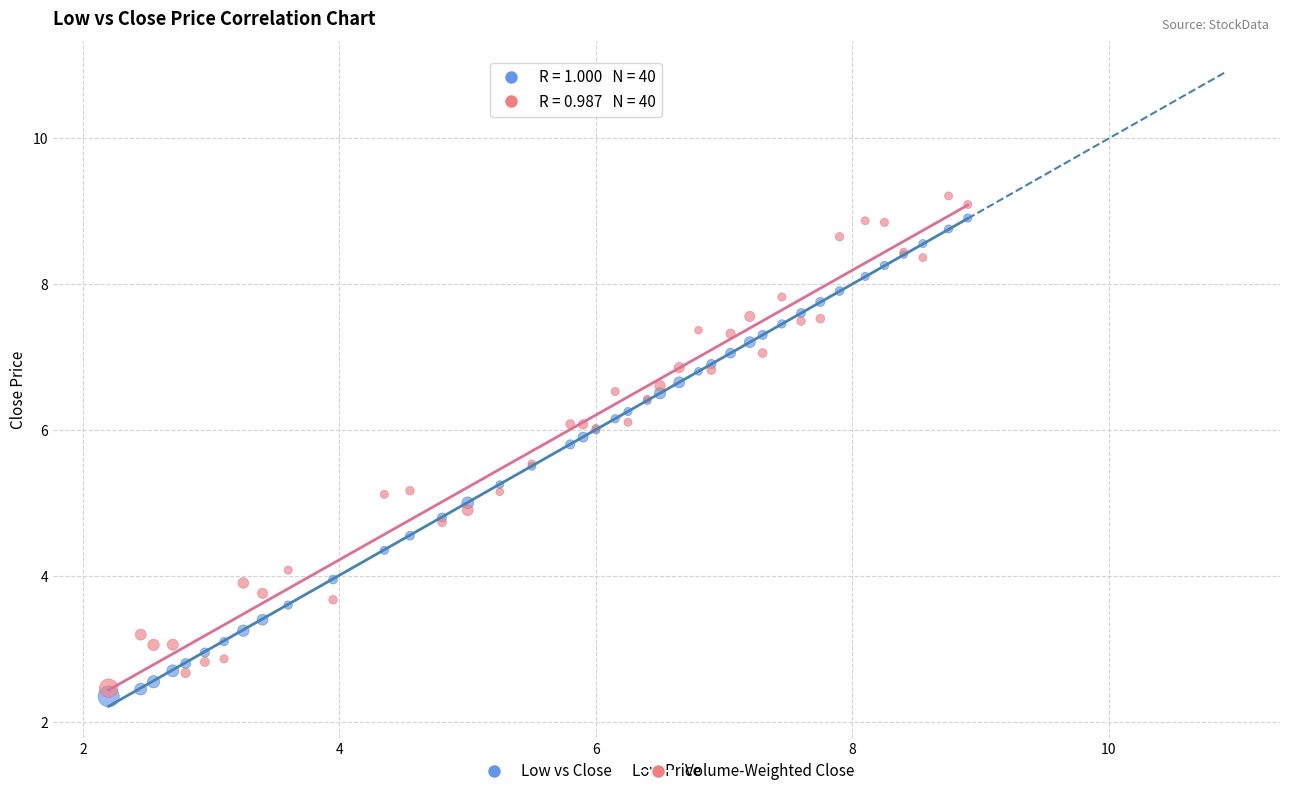

Which series reaches the minimum Y coordinate?

Low vs Close